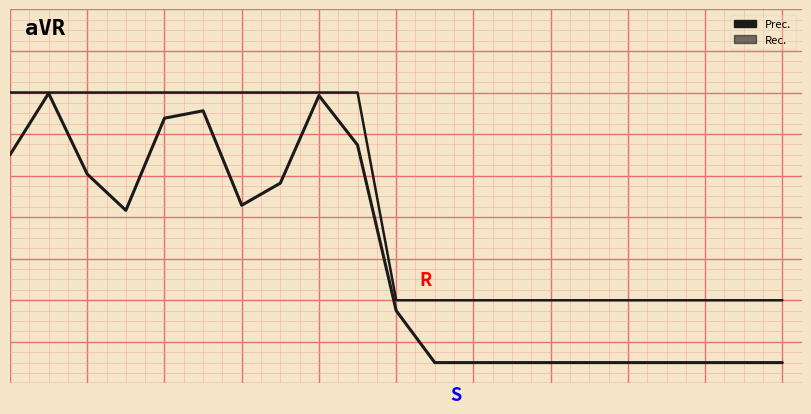

True or false: Rec. has a value of -0.1 at 18.

False